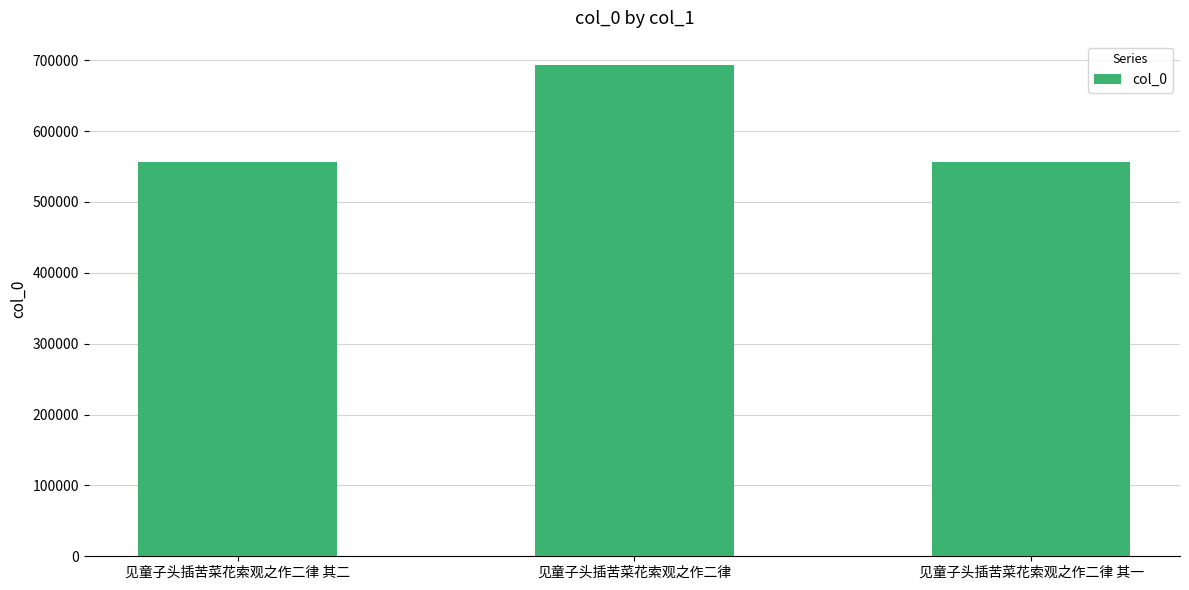

What is the change in value from 见童子头插苦菜花索观之作二律 其二 to 见童子头插苦菜花索观之作二律?

+137194